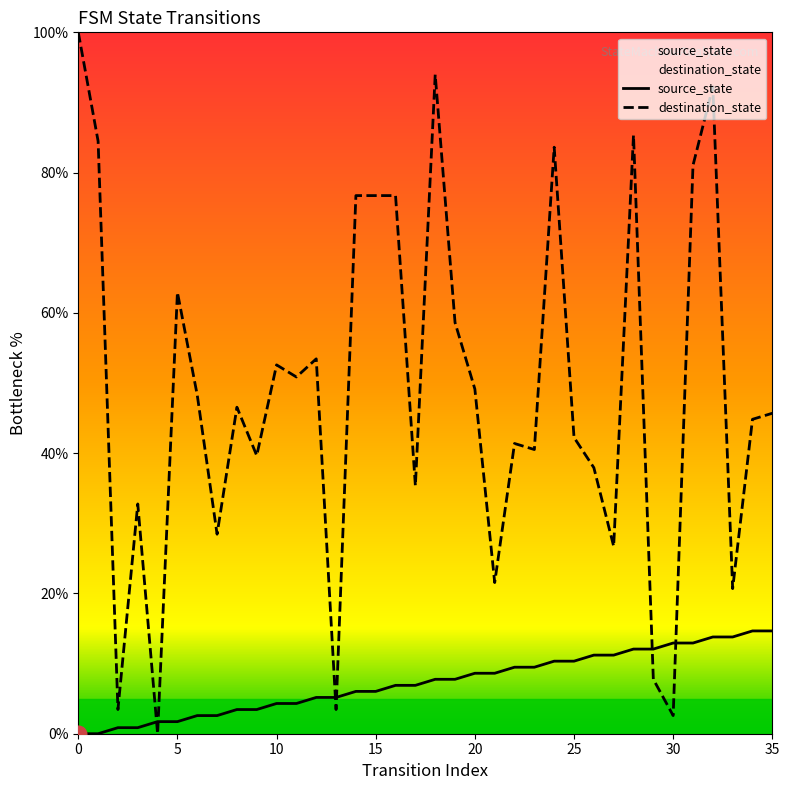

Where do source_state and destination_state first cross each other?

3 and 4